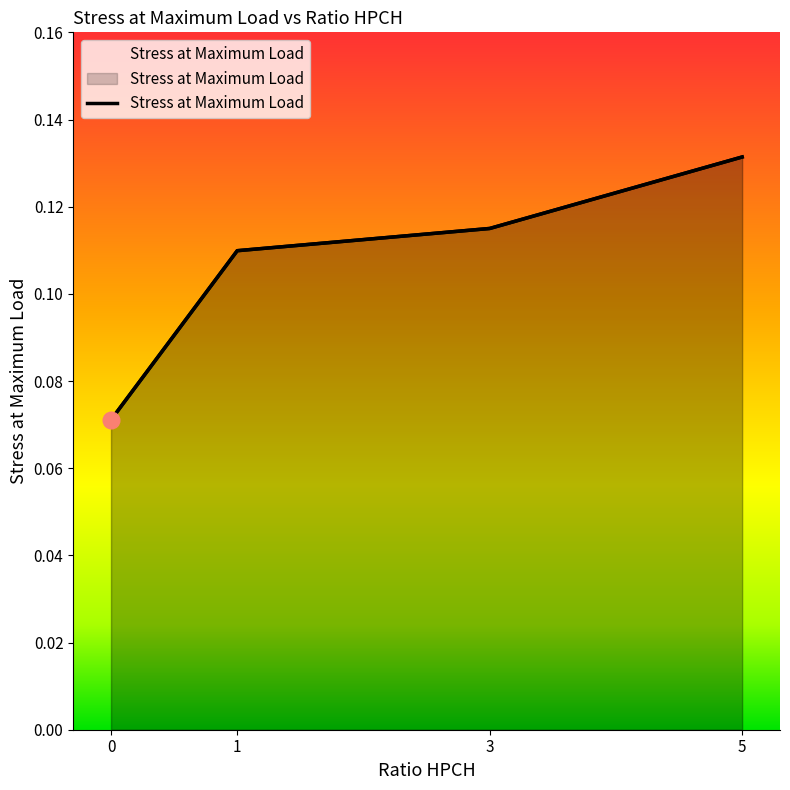

Rank the categories by value from highest to lowest.

5, 3, 1, 0